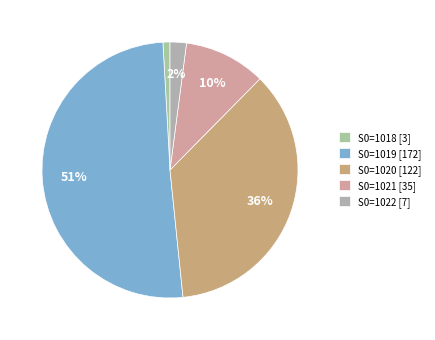

What is the smallest slice in the pie chart?

S0=1018